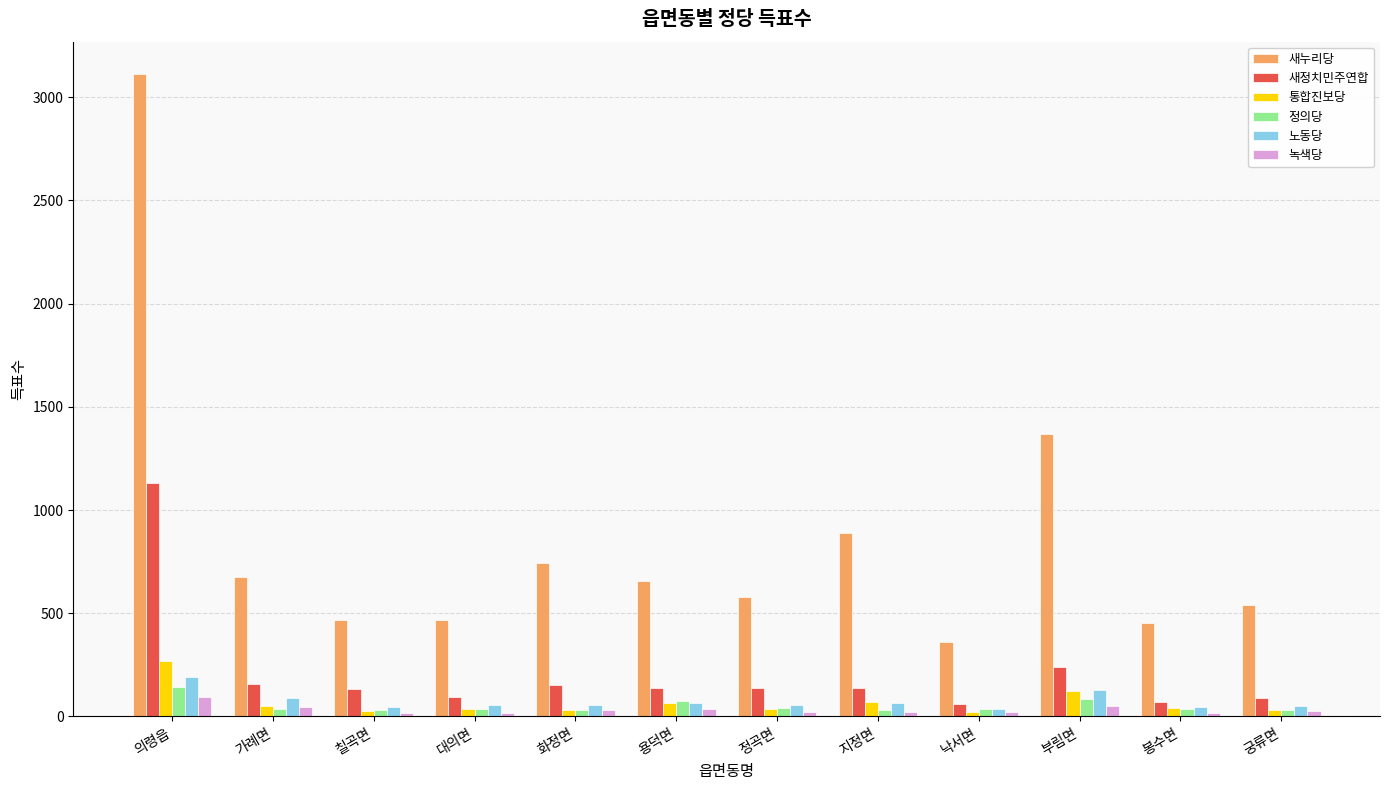

What value does the 새누리당 series have at 칠곡면?

466